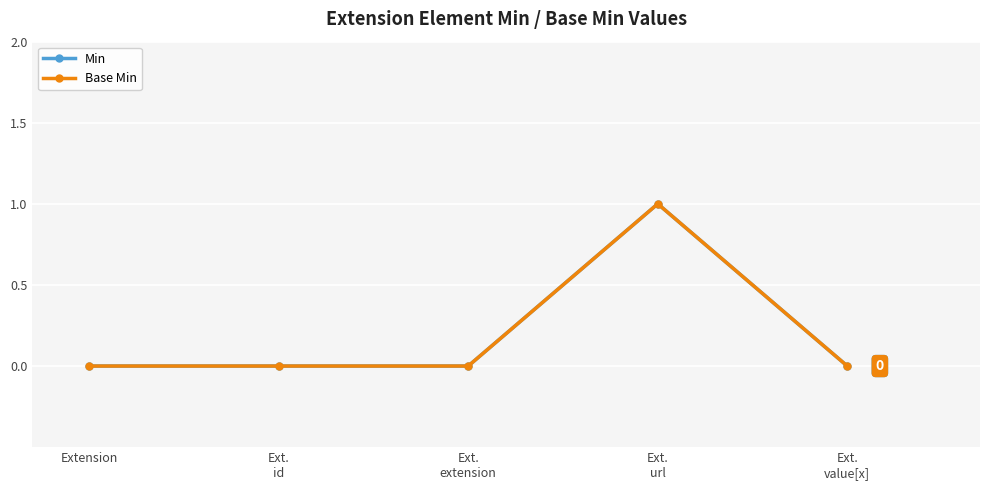

True or false: Min and Base Min intersect in this chart.

False